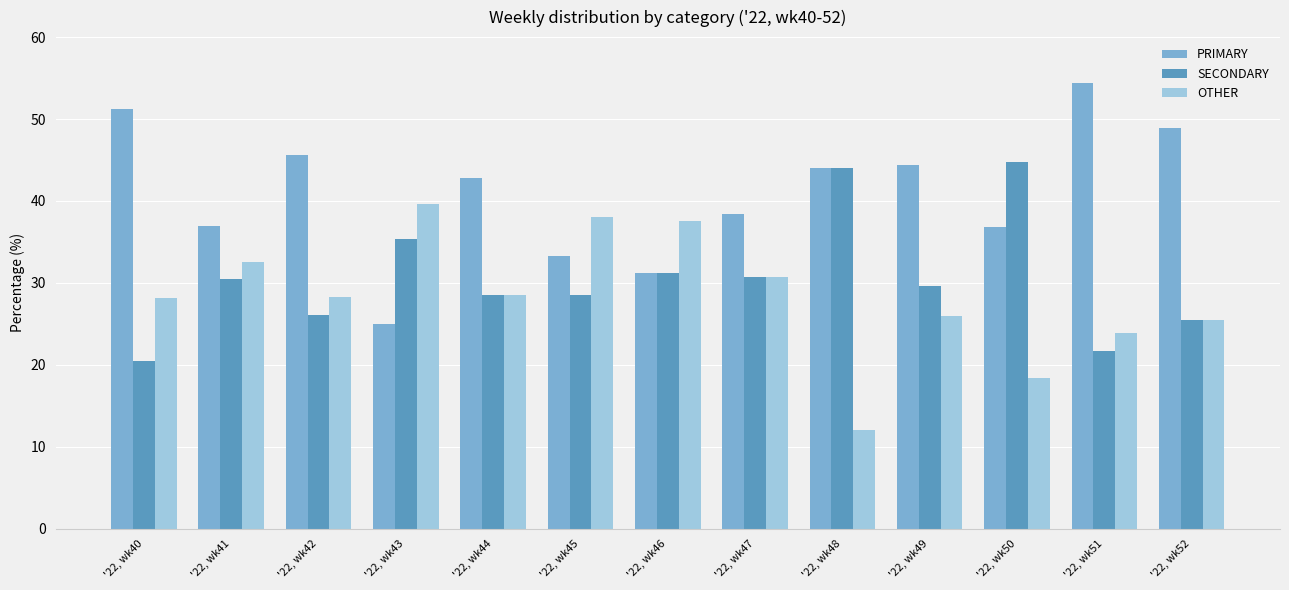

What are all the series names shown in the legend?

PRIMARY, SECONDARY, OTHER